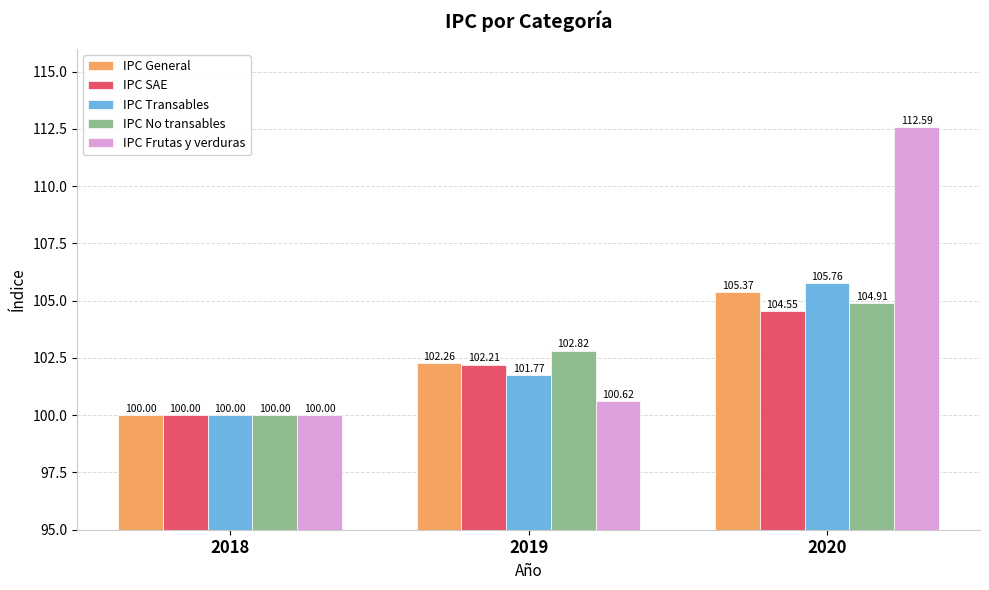

At which category does the chart reach its minimum across all series?

2018